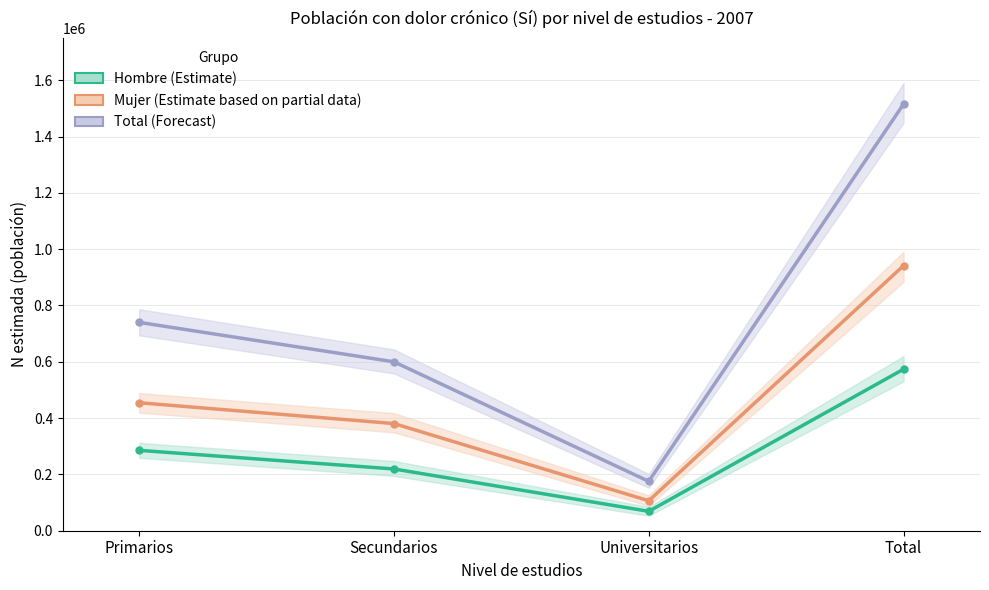

True or false: Mujer (Estimate based on partial data) and Hombre (Estimate) intersect in this chart.

False